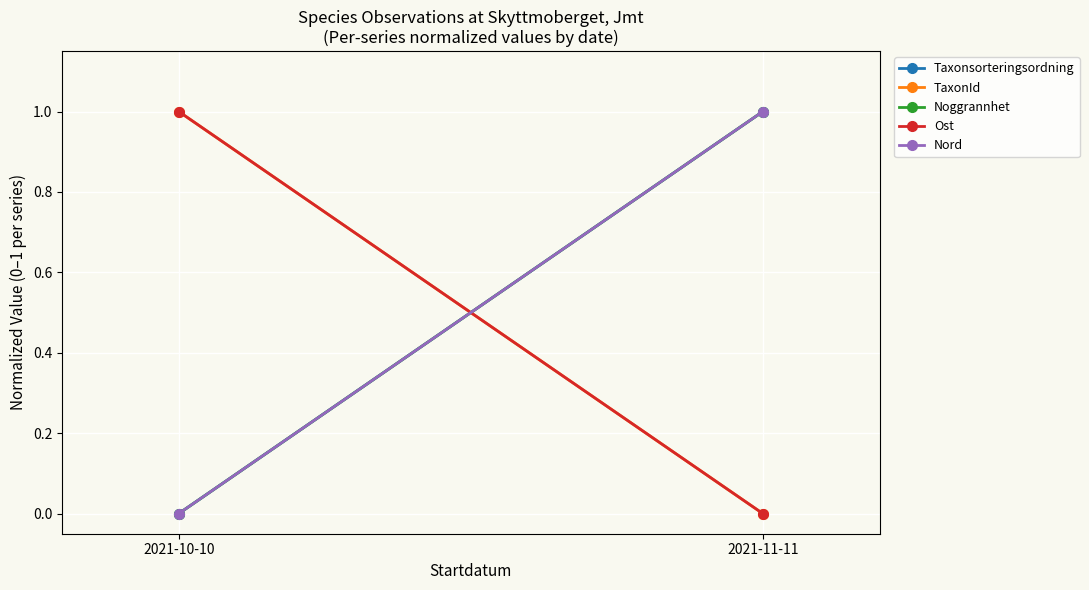

The value of Ost at 2021-11-11 is -1. True or false?

False